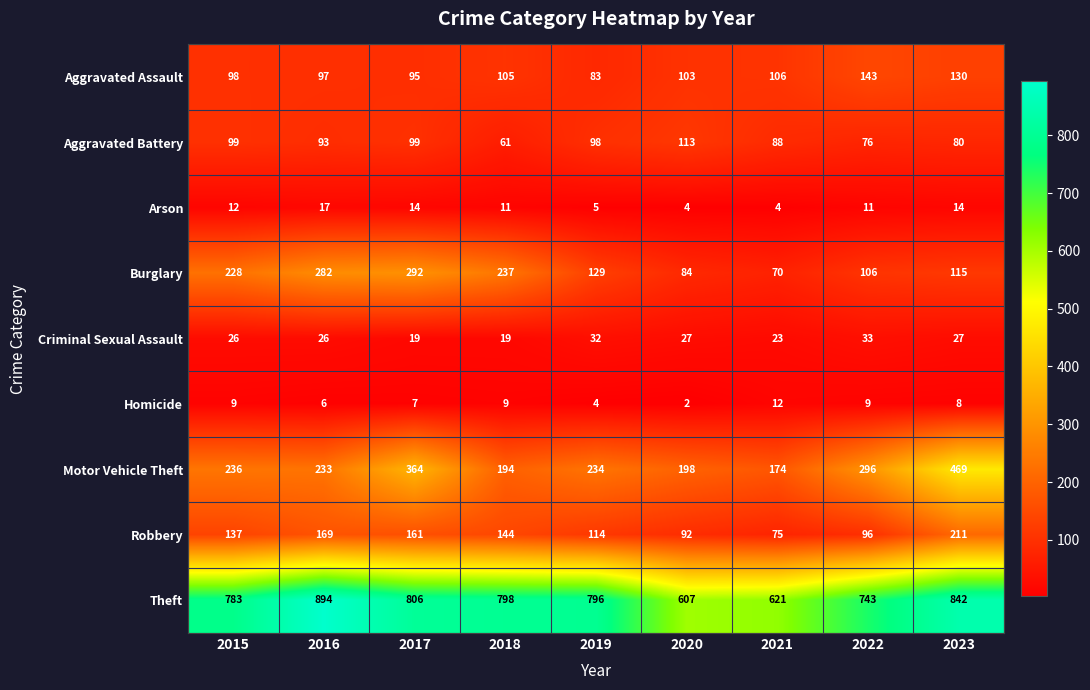

Which series changed the most between 2017 and 2020?

Burglary